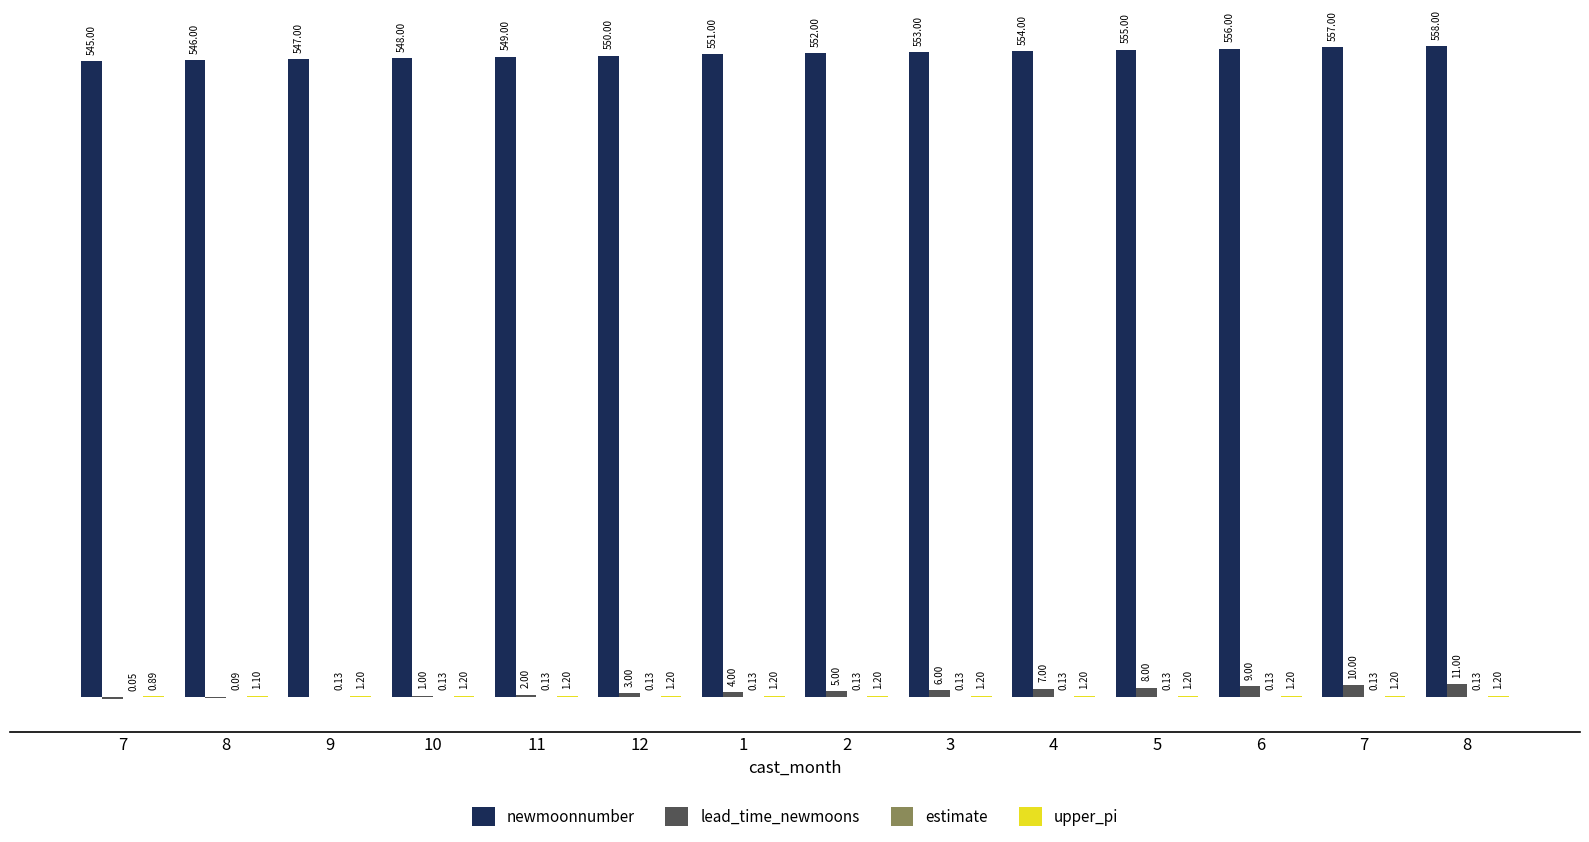

What is the total value across all series at 8?

546.2